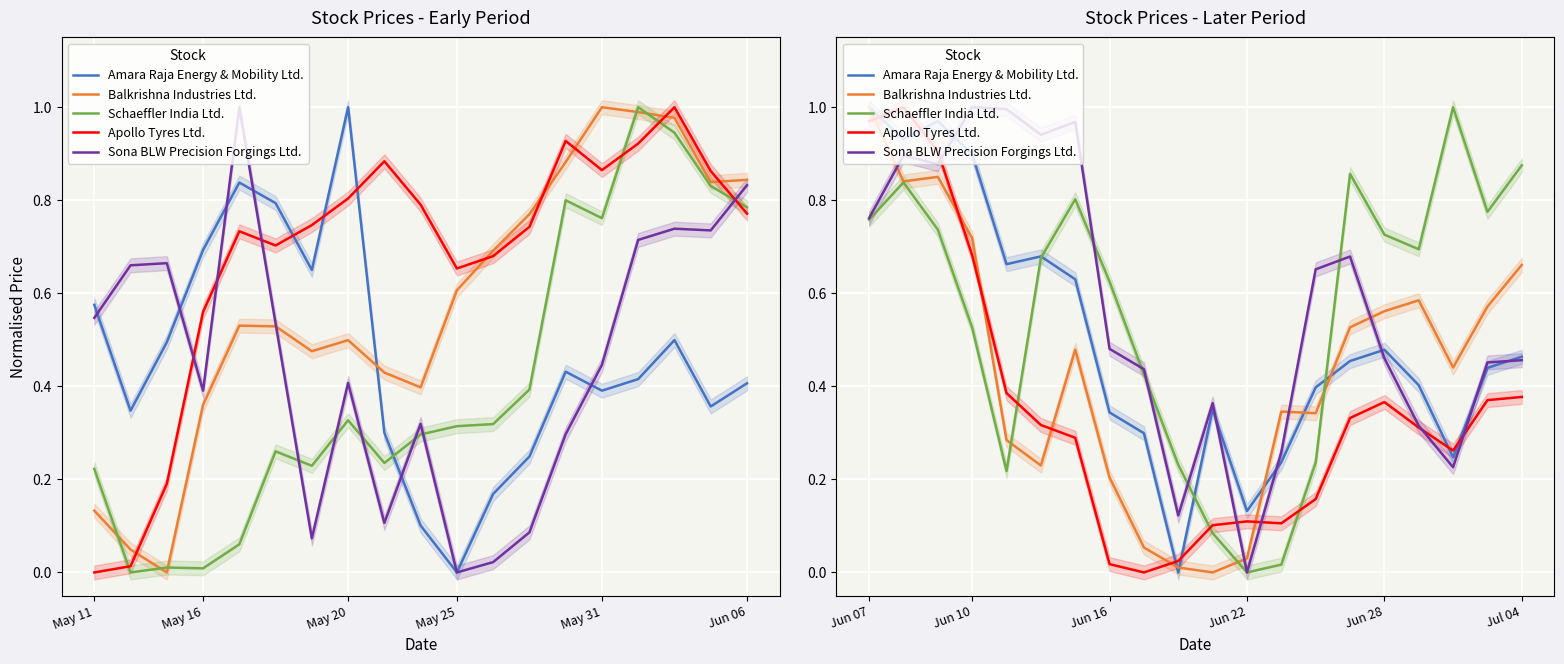

Which series has the largest total across all categories?

Sona BLW Precision Forgings Ltd.